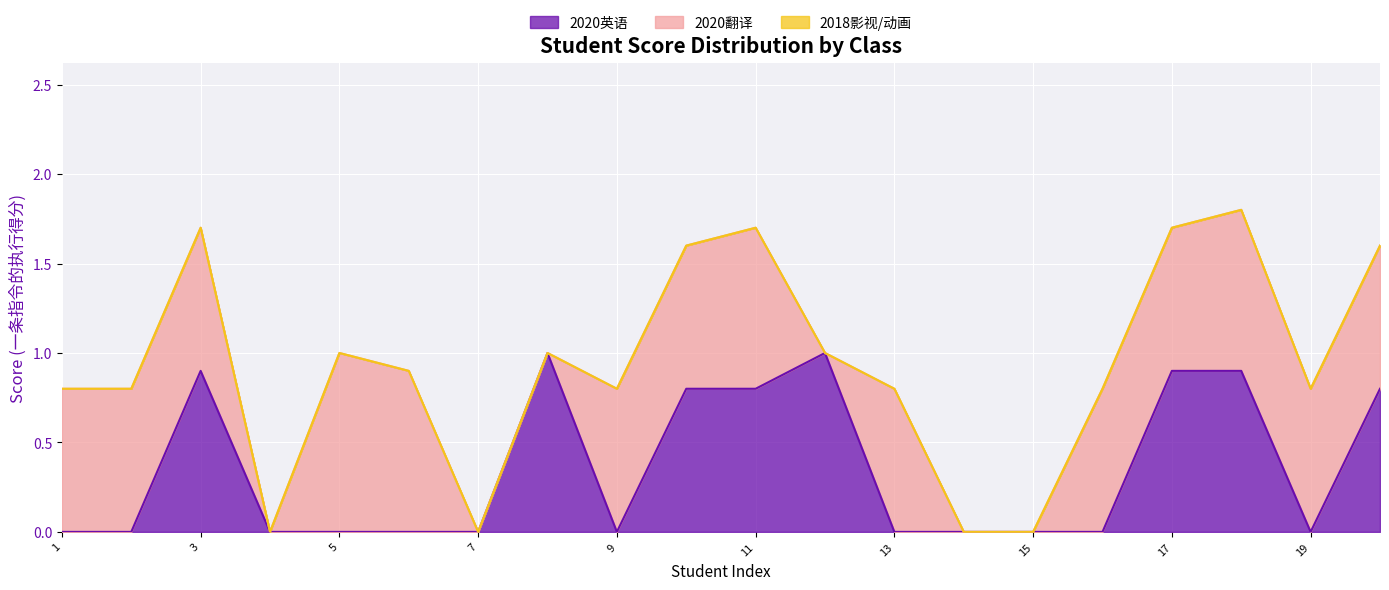

Which series changed the most between 18 and 20?

2020英语